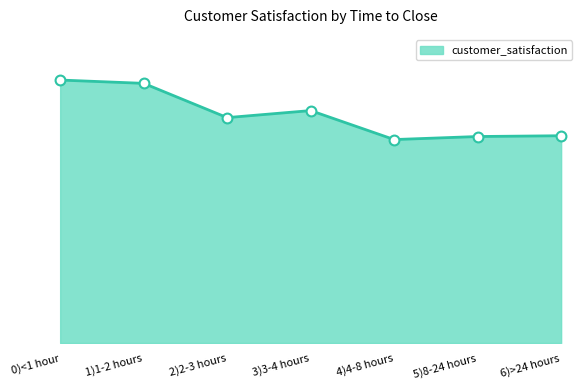

Between 0)<1 hour and 4)4-8 hours, which is larger?

0)<1 hour